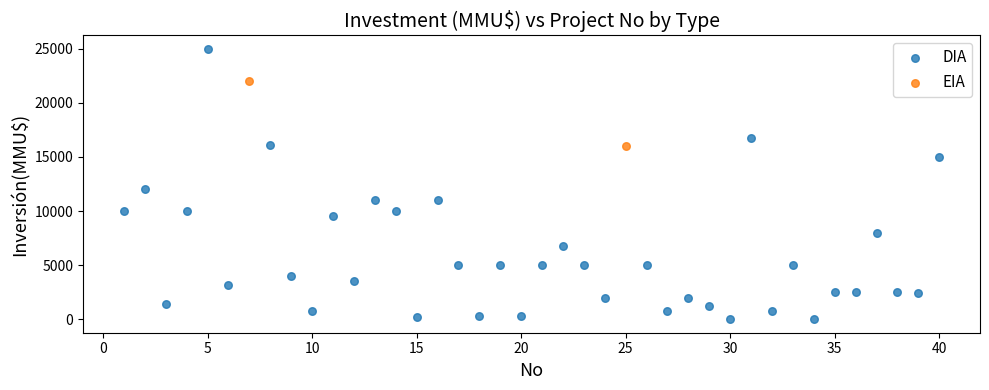

What are all the series names shown in the legend?

DIA, EIA